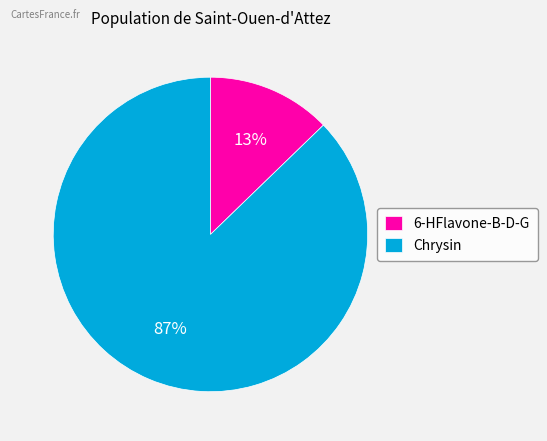

Which has a higher value, 6-HFlavone-B-D-G or Chrysin?

Chrysin